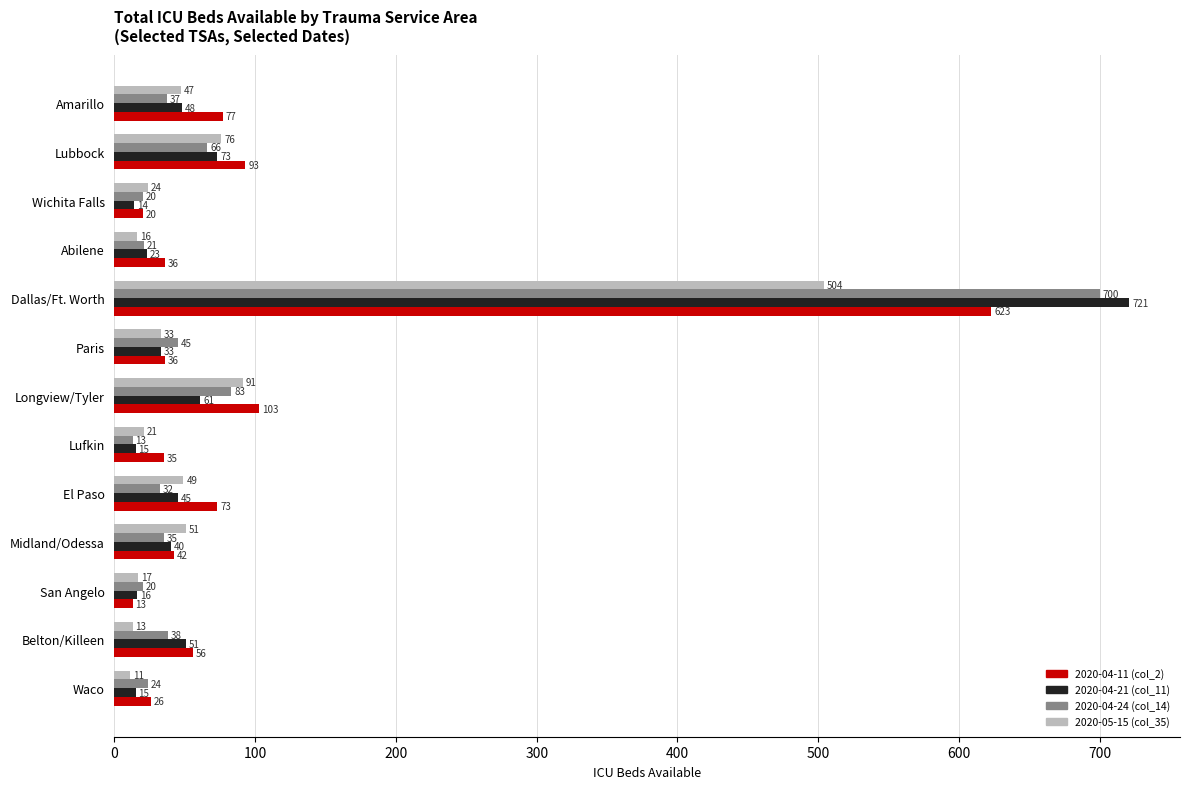

Which series changed the most between Amarillo and Wichita Falls?

2020-04-11 (col_2)